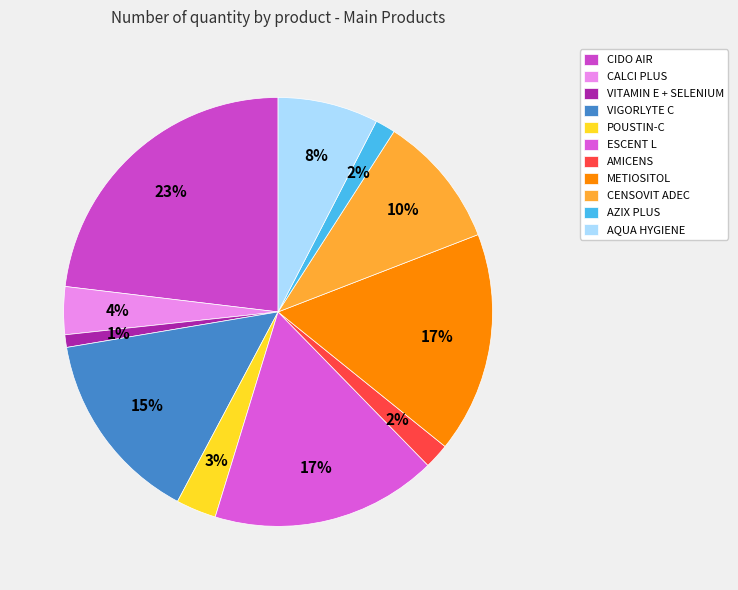

Approximately how many times larger is the value at POUSTIN-C compared to CALCI PLUS?

0.8